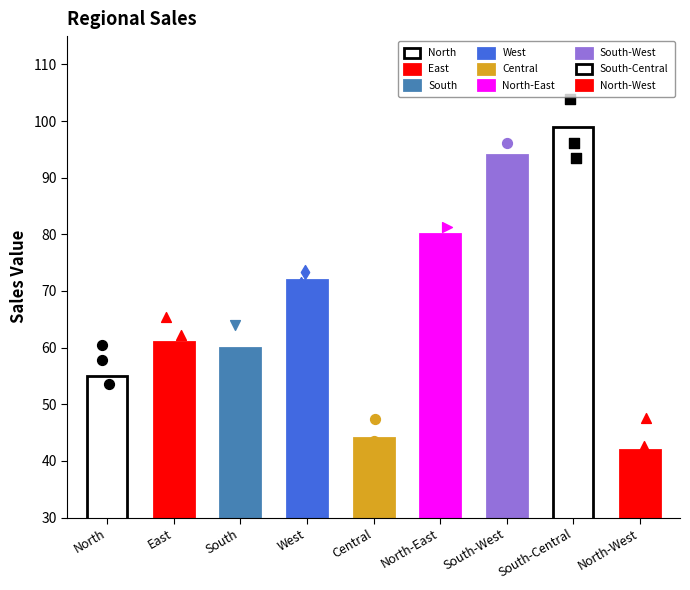

Which has a higher value, North-East or North?

North-East